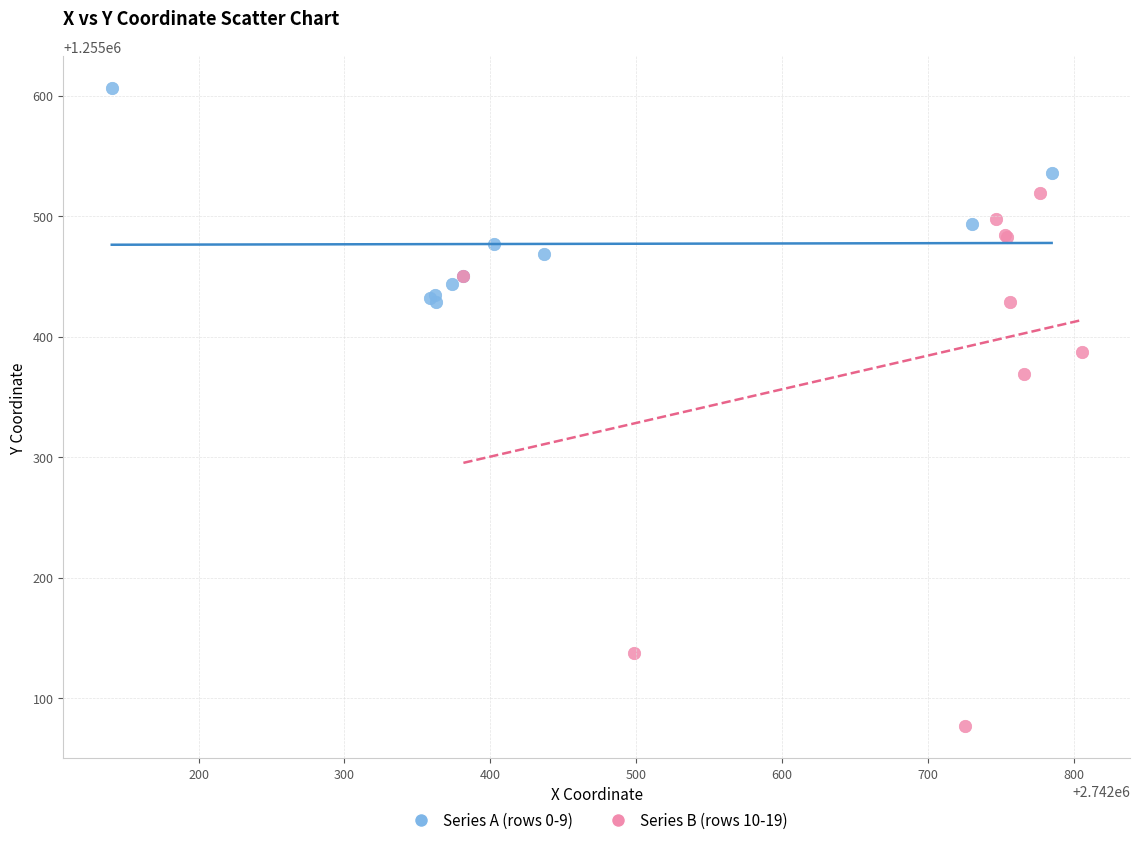

Which series has the largest Y range (max minus min)?

Series B (rows 10-19)